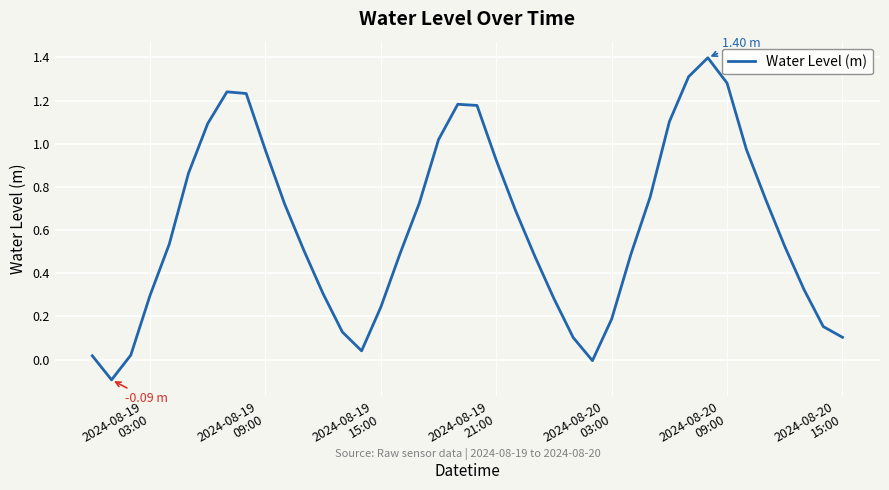

What is the difference between the maximum and minimum values?

1.5